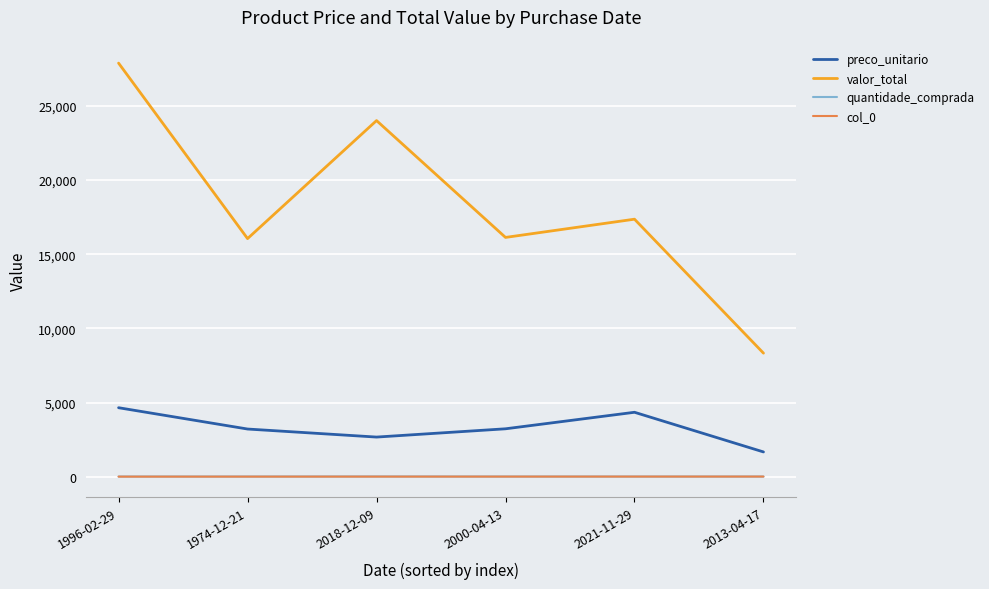

Which series changed the most between 1996-02-29 and 2018-12-09?

valor_total